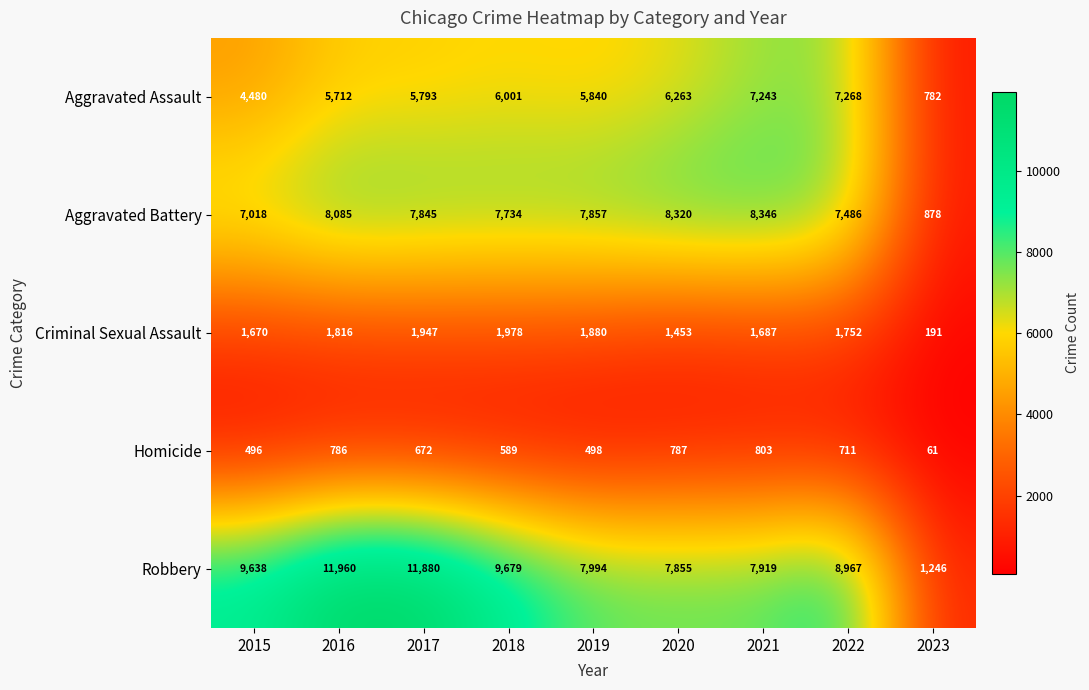

Which series changed the most between 2018 and 2021?

Robbery